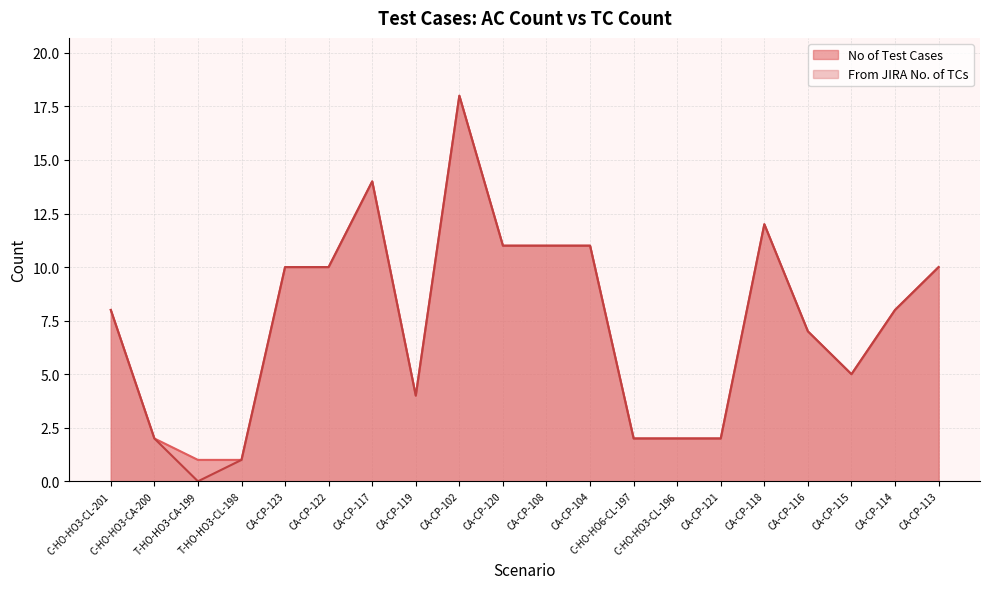

At which label does No of Test Cases reach its peak?

CA-CP-102